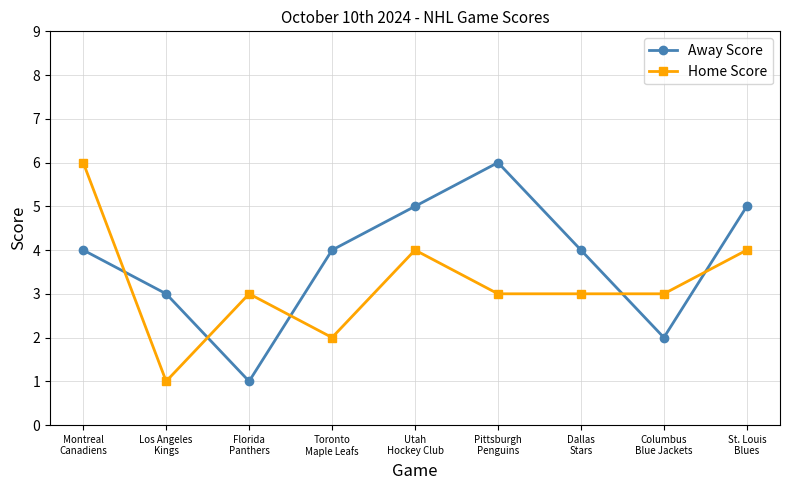

Which series has the largest total across all categories?

Away Score